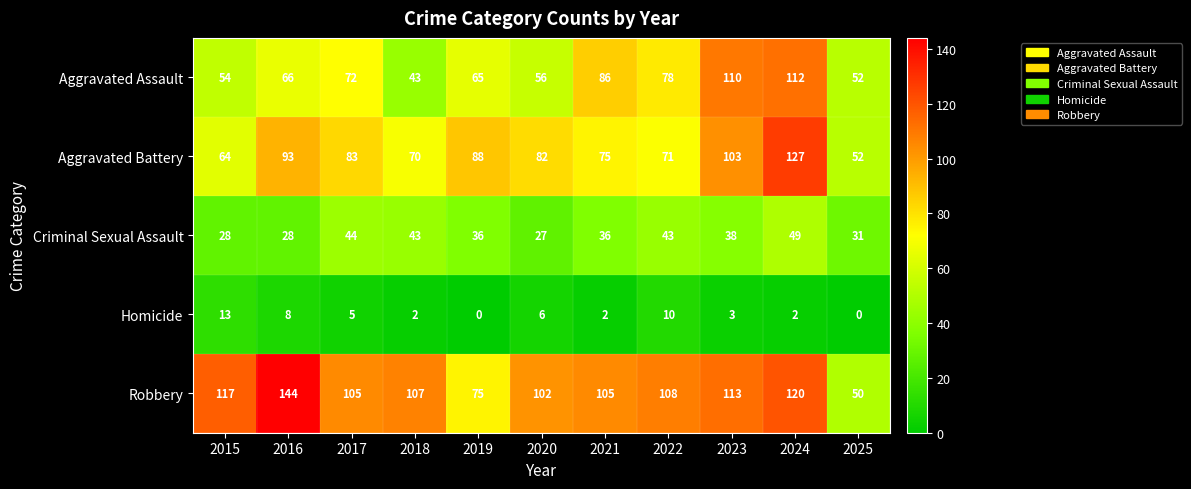

Count the number of data series in this chart.

5